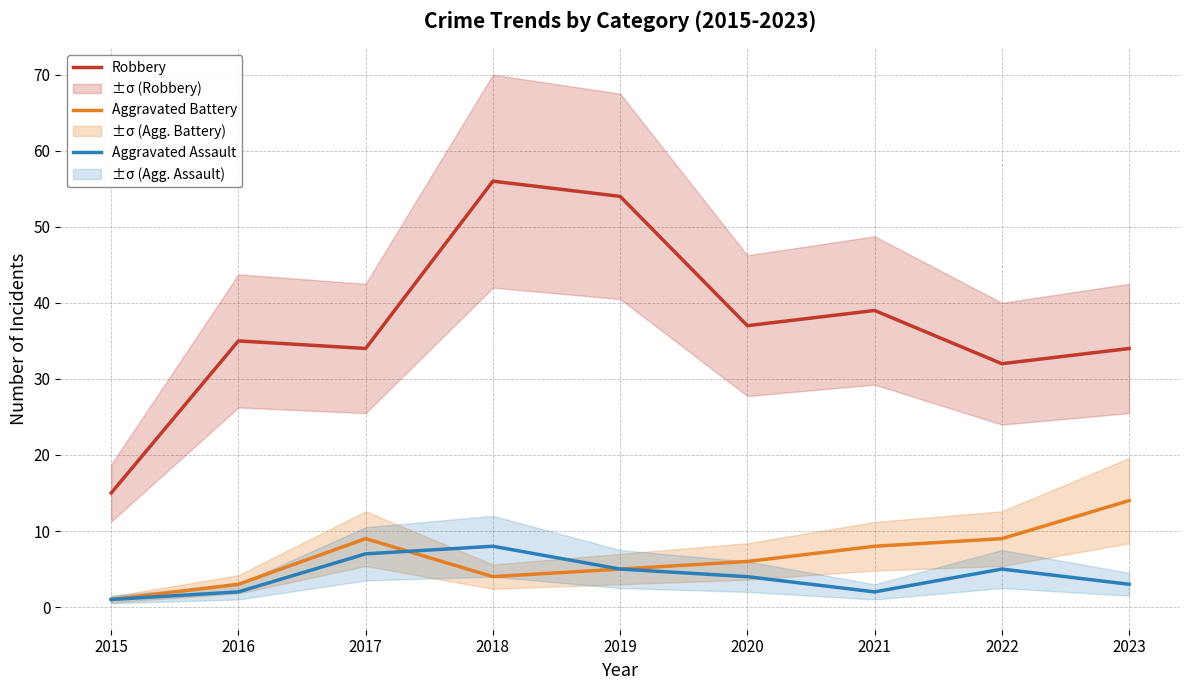

Between 2022 and 2023, which series saw the biggest shift?

Aggravated Battery